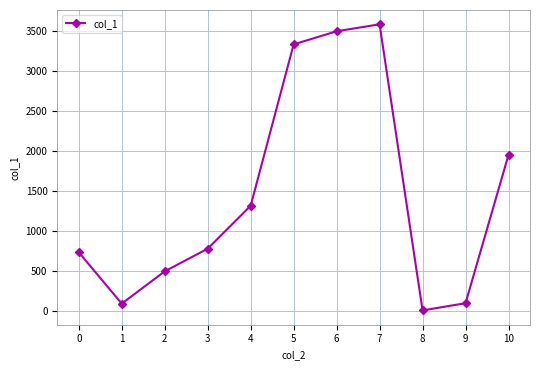

What is the maximum value shown in the chart?

3581.6